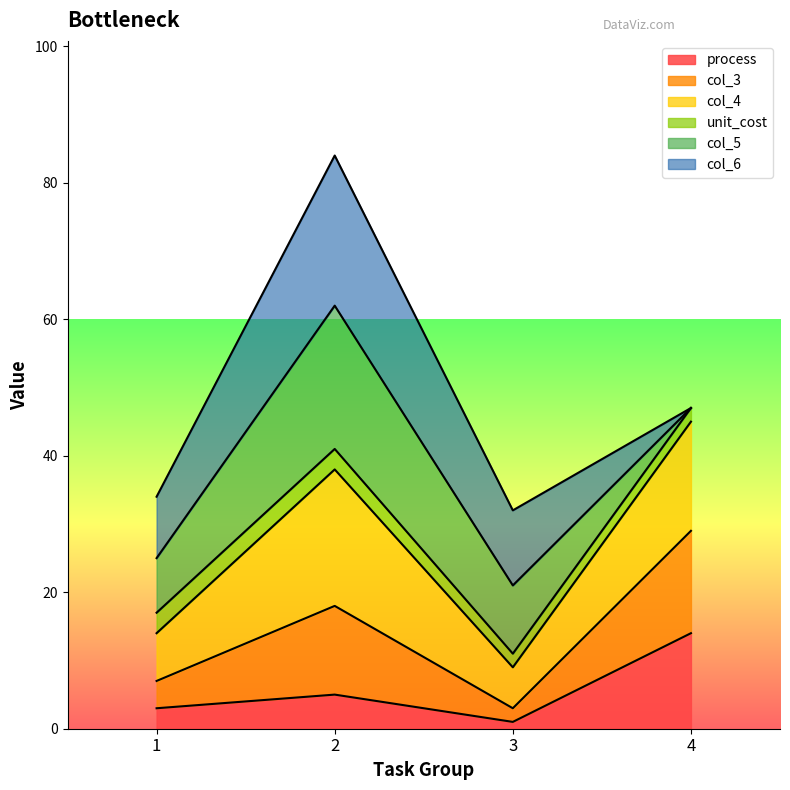

How many process values are between 3 and 14?

3